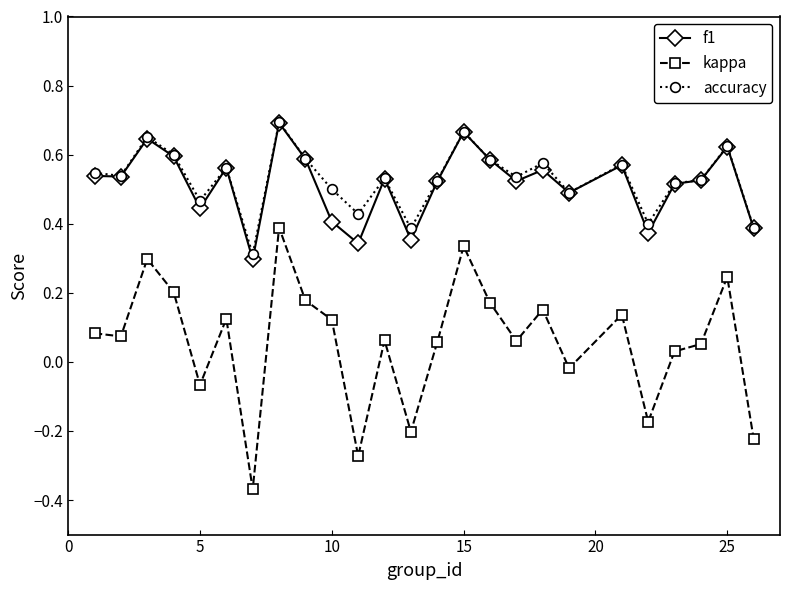

Count the accuracy values in the range 0 to 1.

25